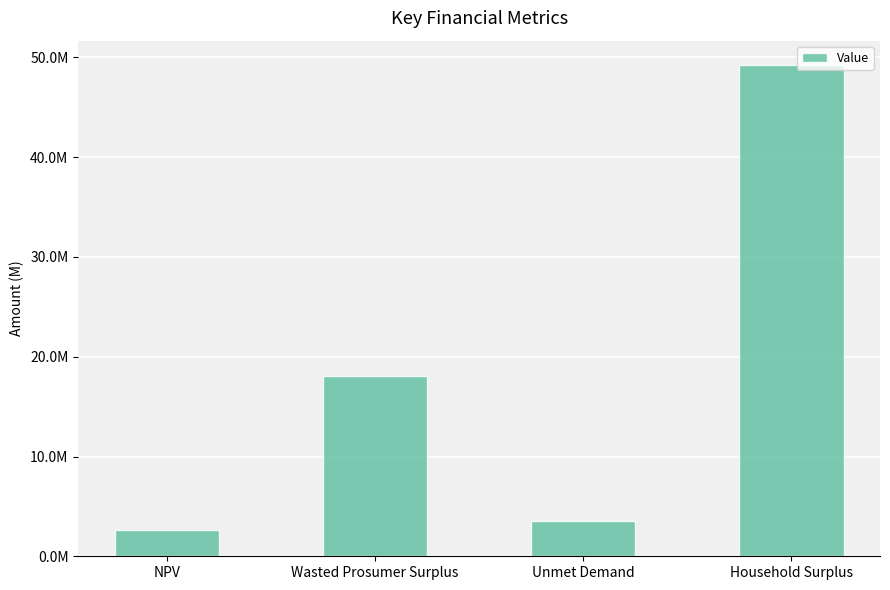

What is the difference between the second highest and second lowest values?

14573878.4